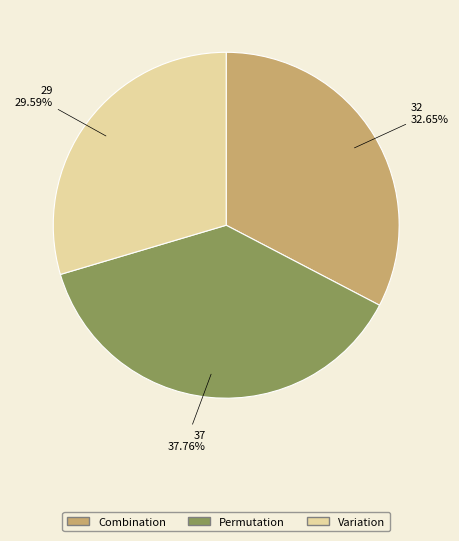

What portion of the pie excludes Permutation?

62.2%